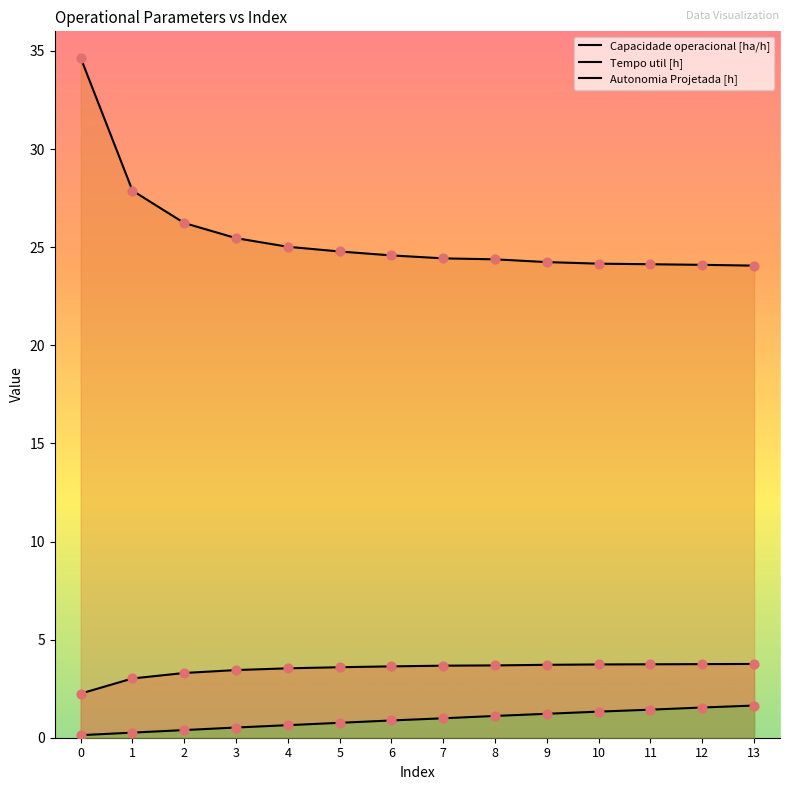

Which series has the widest spread of Y values?

Tempo util [h]